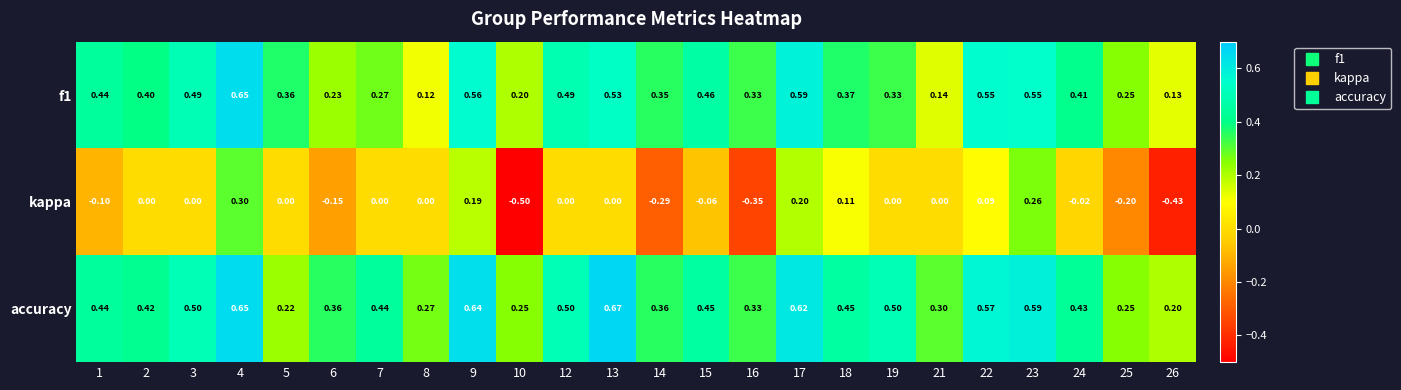

Between 2 and 10, which series saw the biggest shift?

kappa